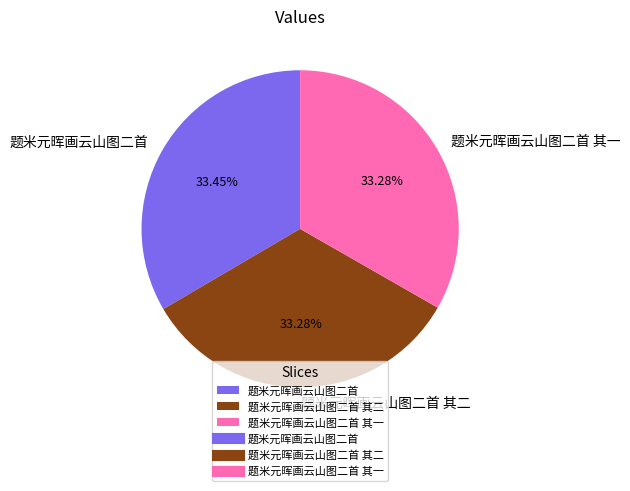

Is the sum of 题米元晖画云山图二首 其二 and 题米元晖画云山图二首 其一 greater than half?

Yes